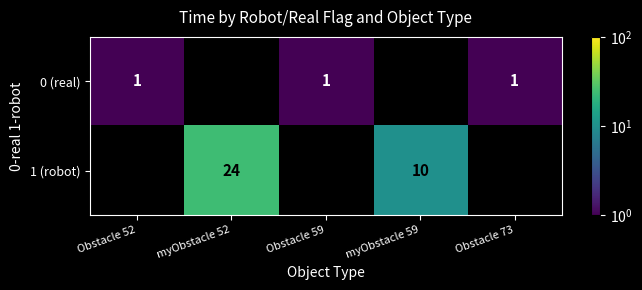

The value of 0 (real) at Obstacle 73 is 2. True or false?

False